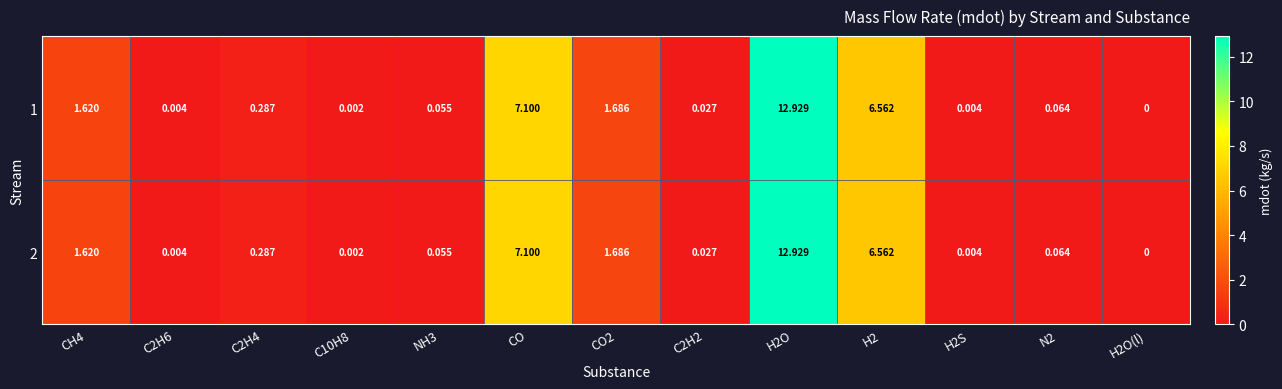

Which category has the lowest value across all series?

H2O(l)